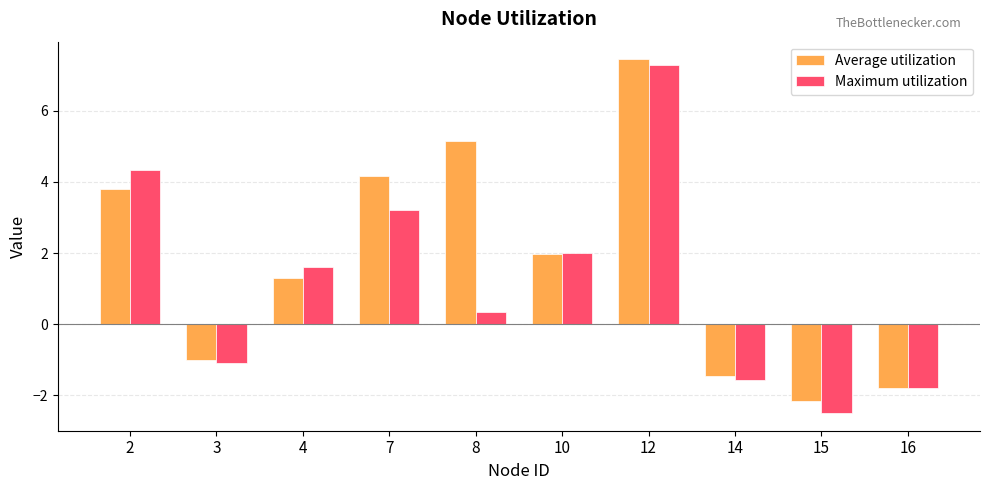

Reading left to right, transcribe all the data shown in this chart.

Average utilization: 3.8	-1.0	1.3	4.2	5.2	2.0	7.4	-1.5	-2.2	-1.8
Maximum utilization: 4.3	-1.1	1.6	3.2	0.3	2.0	7.3	-1.6	-2.5	-1.8